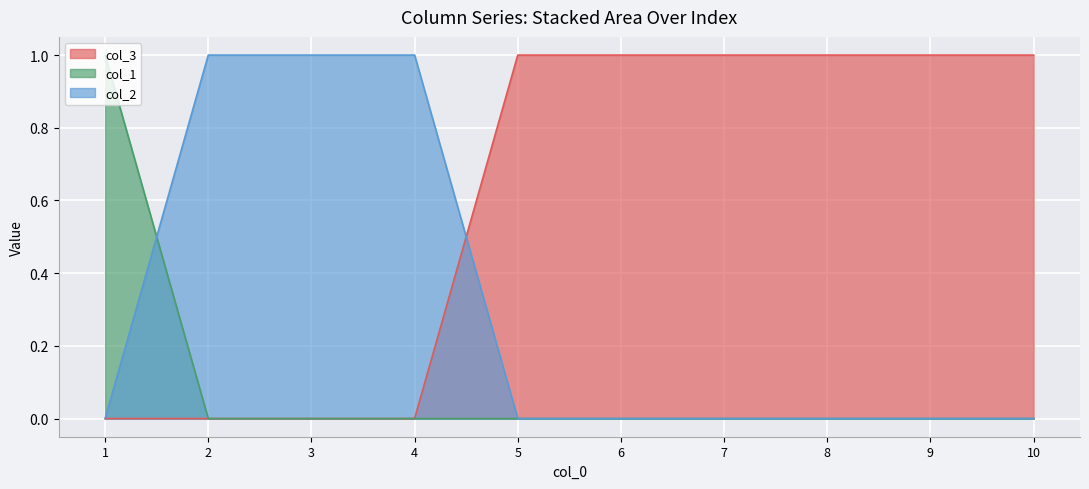

How many series are shown in this chart?

3